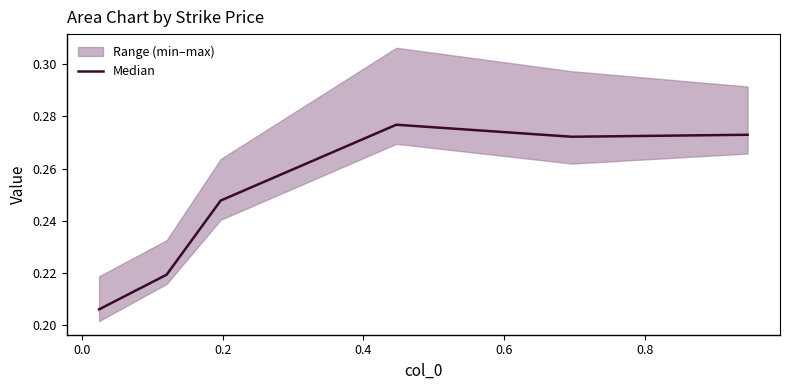

How many points are higher than both their immediate neighbors (excluding endpoints)?

1